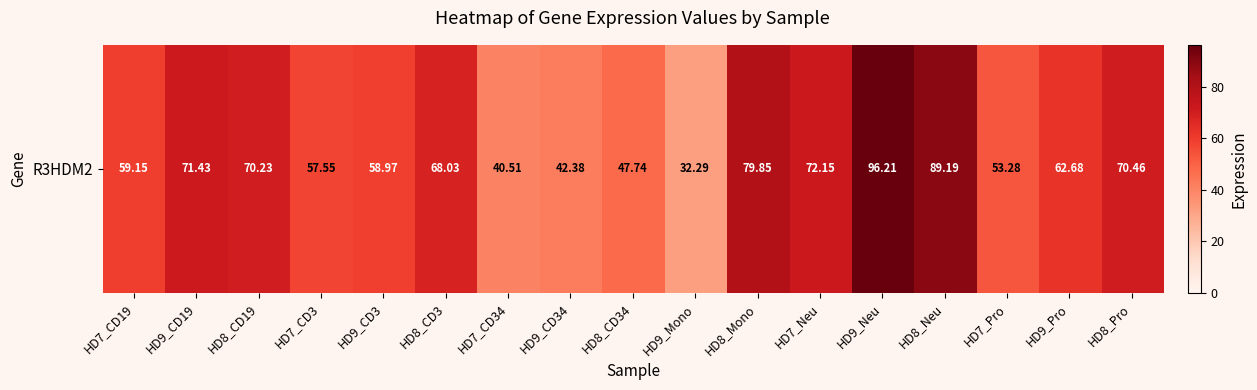

What is the change in value from HD8_CD19 to HD8_Mono?

+9.6